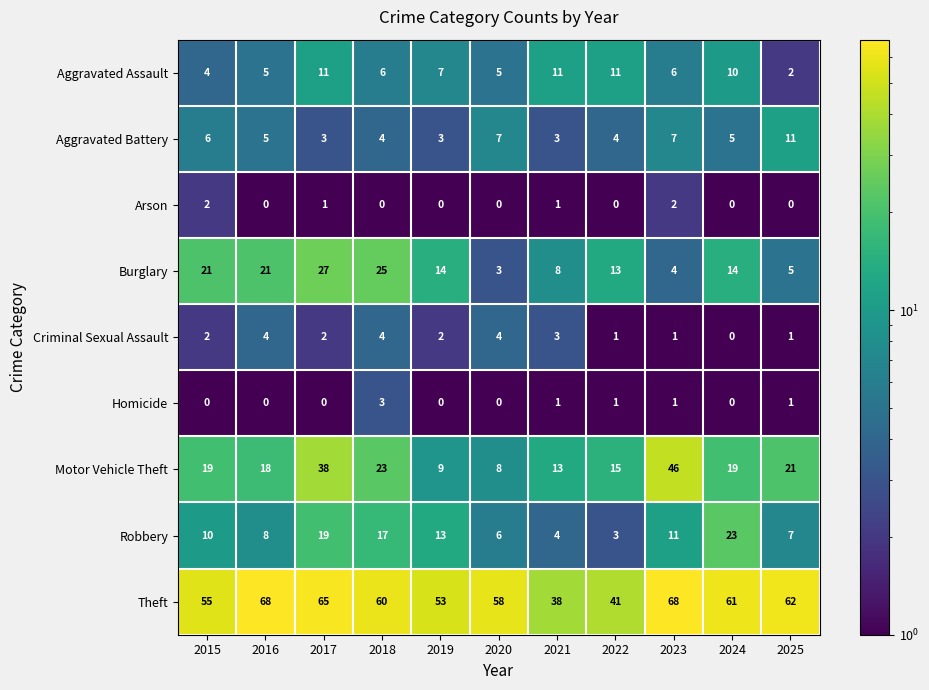

What is the approximate value of Aggravated Assault at 2015?

4